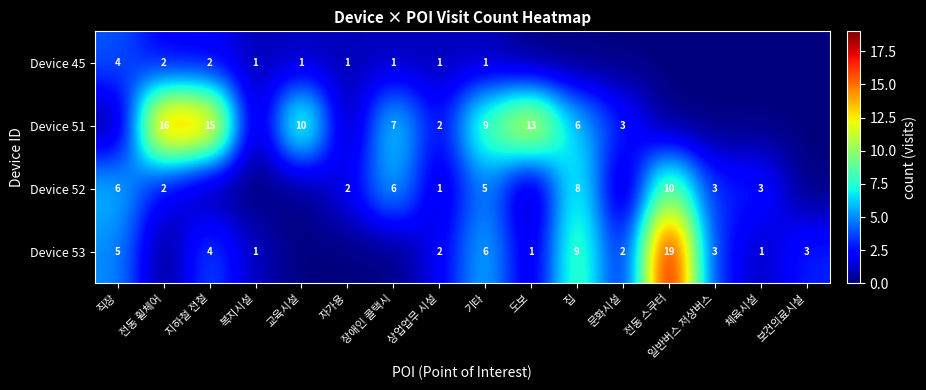

The value of Device 53 at 도보 is 1. True or false?

True